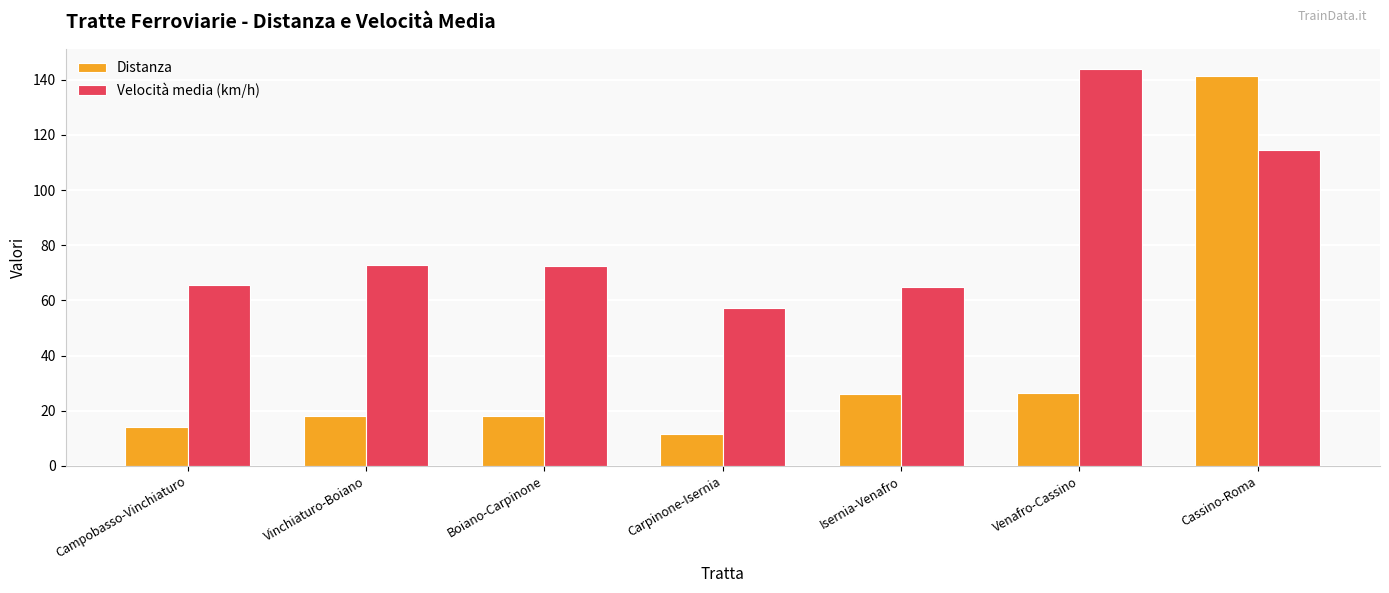

How many data points does each series have?

7